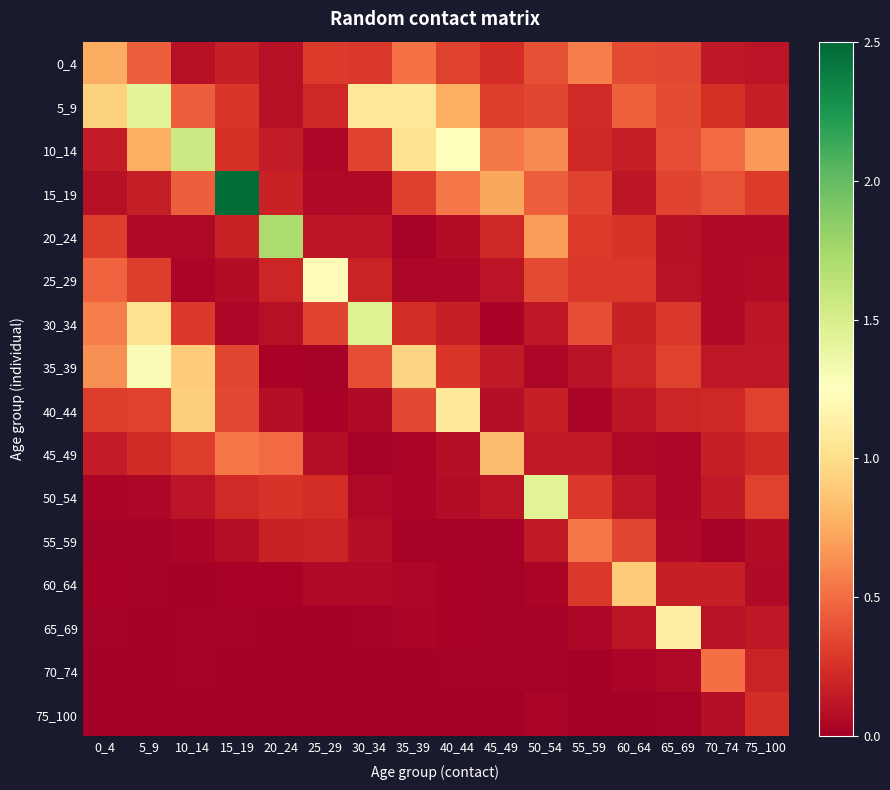

At which category does the chart reach its minimum across all series?

25_29